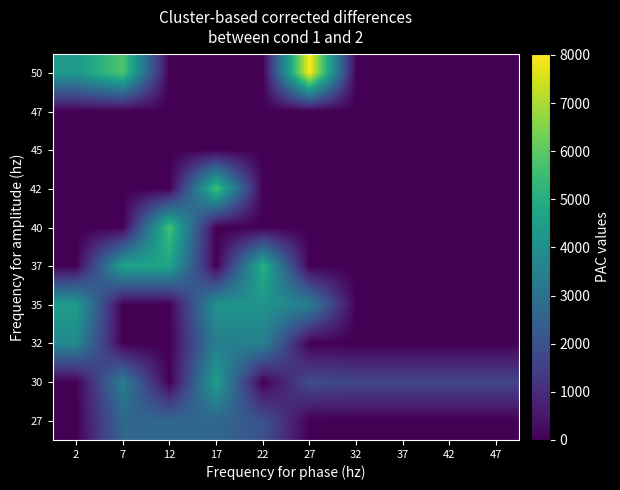

At how many categories does at least one series exceed 7394?

1